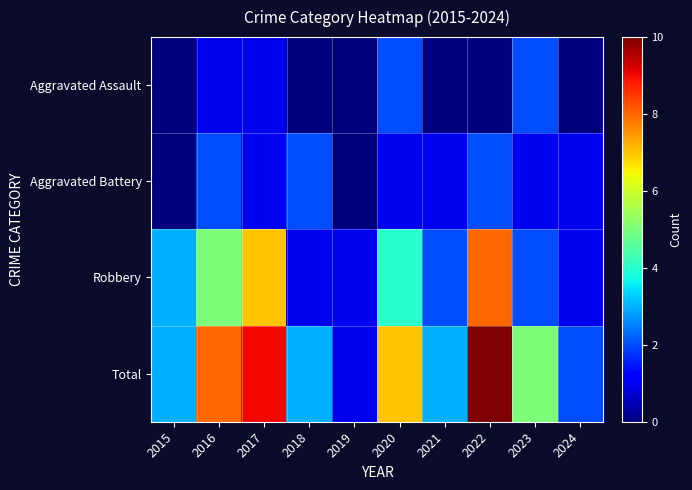

Rank the series at 2022 from lowest to highest value.

Aggravated Assault, Aggravated Battery, Robbery, Total